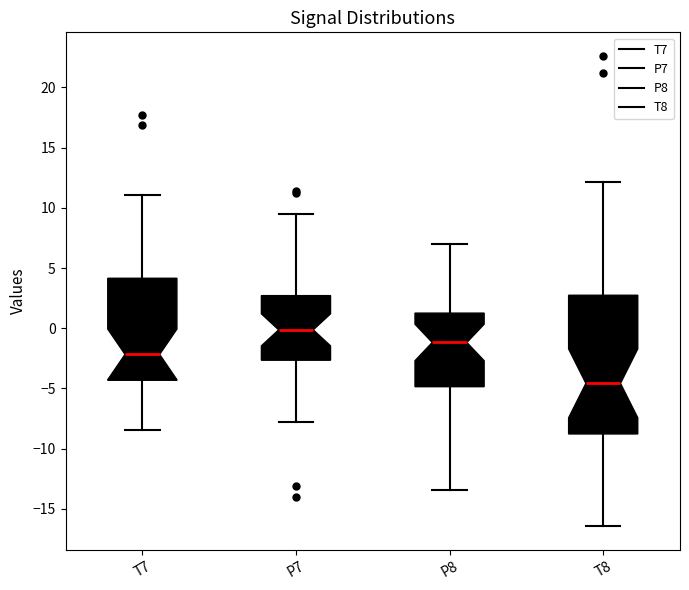

Where does the upper whisker of the box for T7 end on the y-axis? The values are not printed on the chart, so give them approximately, as read against the axis.

11.0